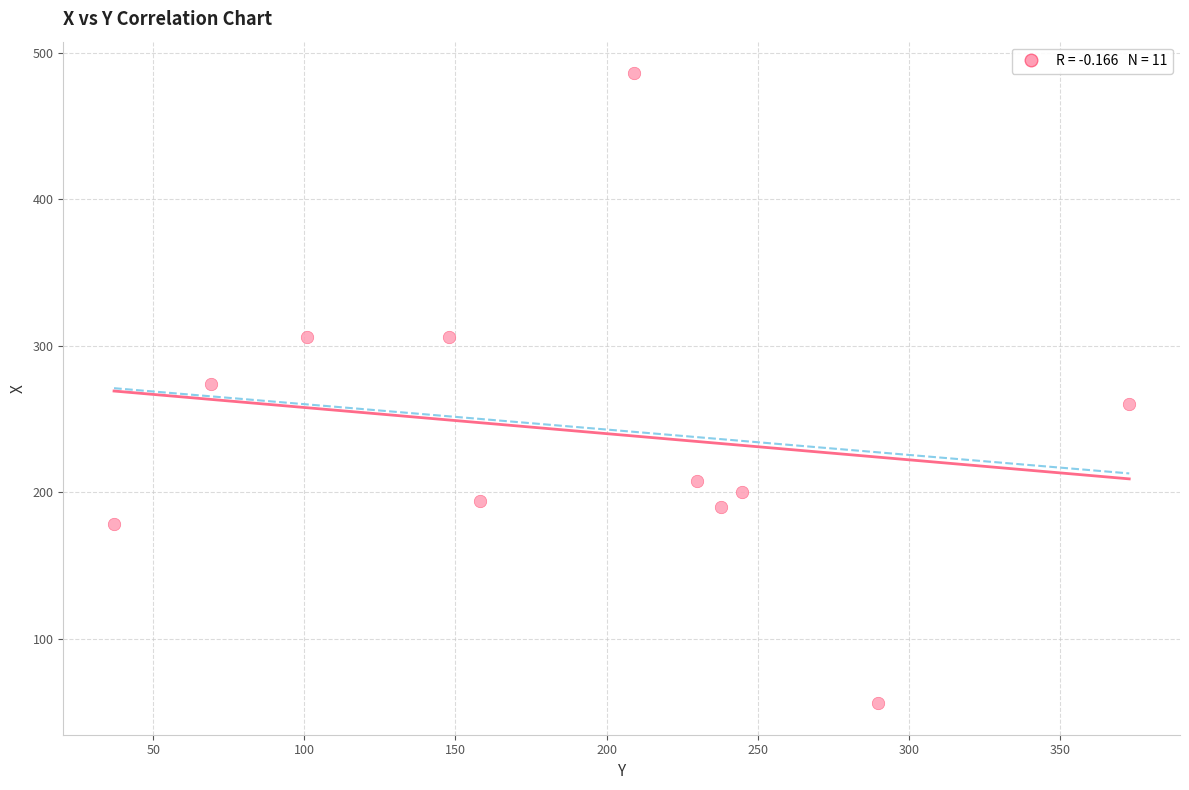

What is the average X value?

191